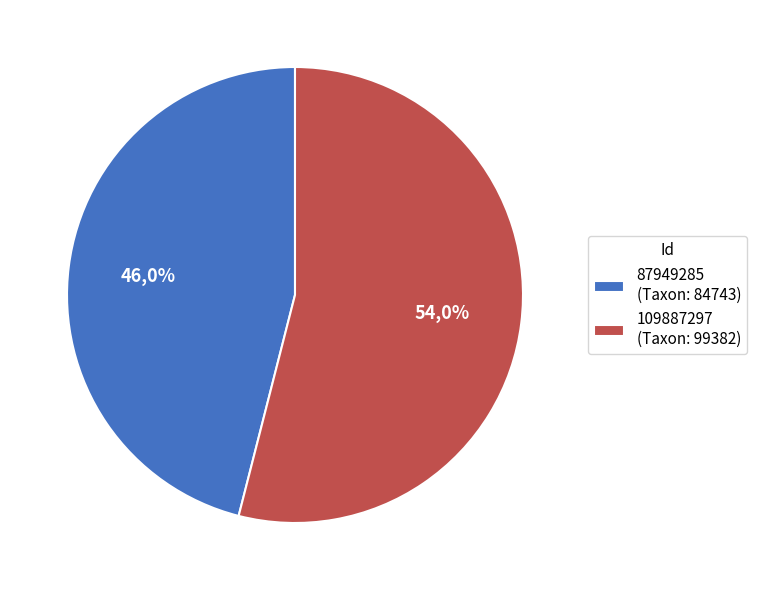

How many segments does this pie chart have?

2